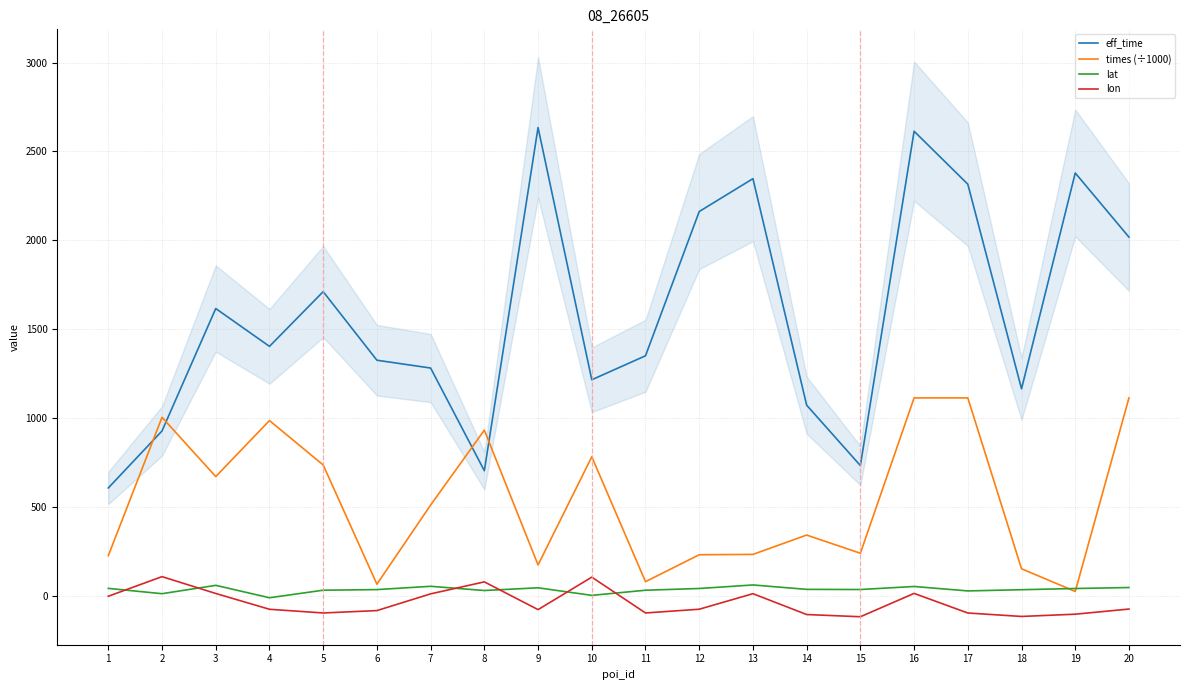

What is the average value of the eff_time series?

1578.8